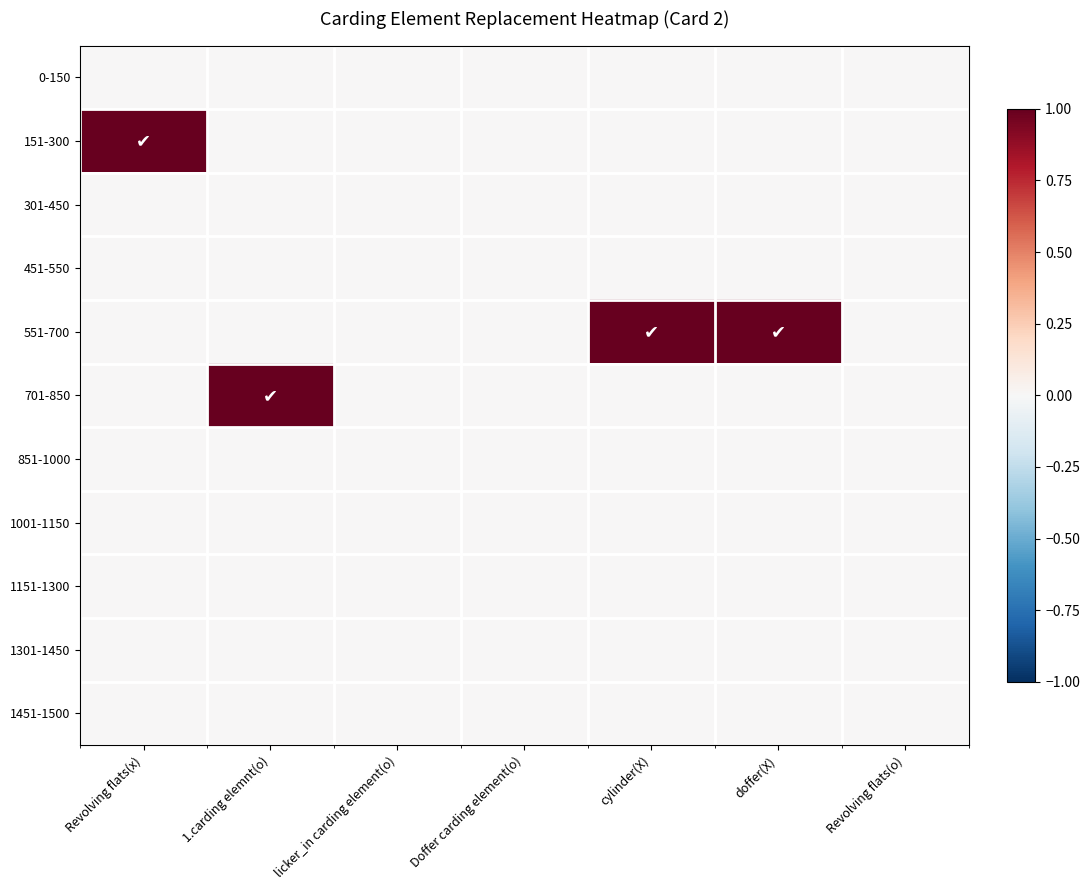

What is the total value across all series at cylinder(X)?

1